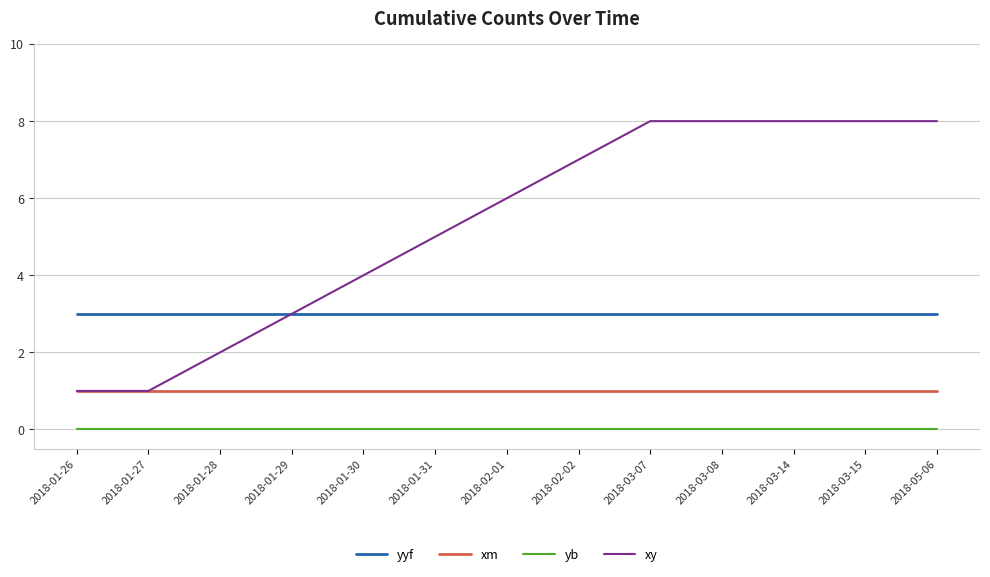

Reading right to left, list all the values displayed in this chart.

yyf: 2018-05-06=3	2018-03-15=3	2018-03-14=3	2018-03-08=3	2018-03-07=3	2018-02-02=3	2018-02-01=3	2018-01-31=3	2018-01-30=3	2018-01-29=3	2018-01-28=3	2018-01-27=3	2018-01-26=3
xm: 2018-05-06=1	2018-03-15=1	2018-03-14=1	2018-03-08=1	2018-03-07=1	2018-02-02=1	2018-02-01=1	2018-01-31=1	2018-01-30=1	2018-01-29=1	2018-01-28=1	2018-01-27=1	2018-01-26=1
yb: 2018-05-06=0	2018-03-15=0	2018-03-14=0	2018-03-08=0	2018-03-07=0	2018-02-02=0	2018-02-01=0	2018-01-31=0	2018-01-30=0	2018-01-29=0	2018-01-28=0	2018-01-27=0	2018-01-26=0
xy: 2018-05-06=8	2018-03-15=8	2018-03-14=8	2018-03-08=8	2018-03-07=8	2018-02-02=7	2018-02-01=6	2018-01-31=5	2018-01-30=4	2018-01-29=3	2018-01-28=2	2018-01-27=1	2018-01-26=1